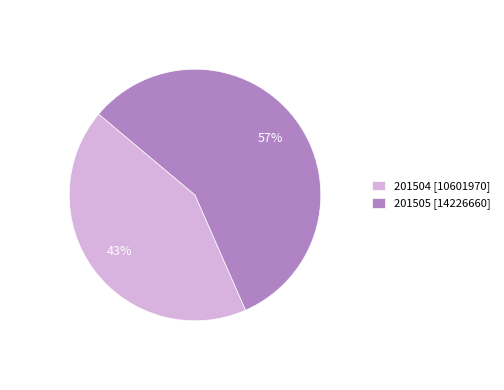

Which category accounts for the majority?

201505